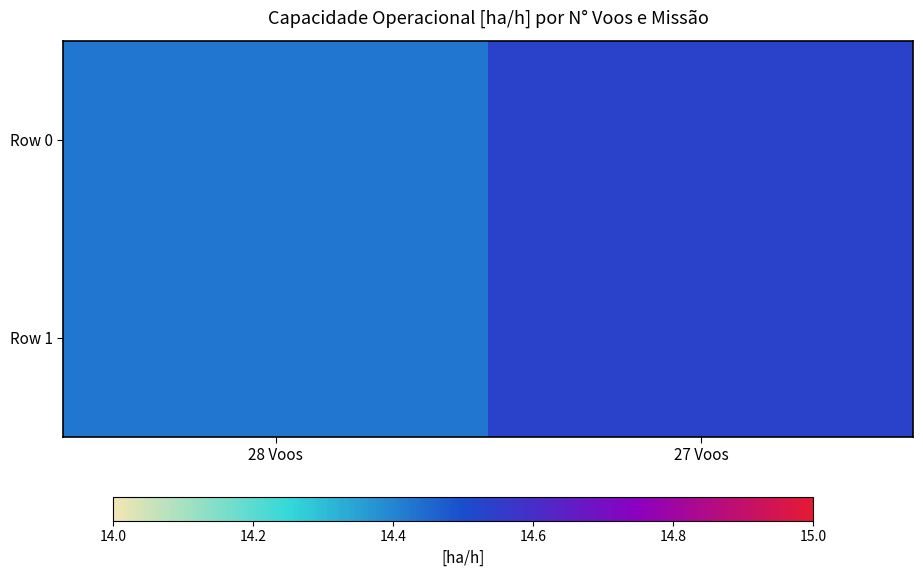

Which label corresponds to the smallest value in the chart?

28 Voos